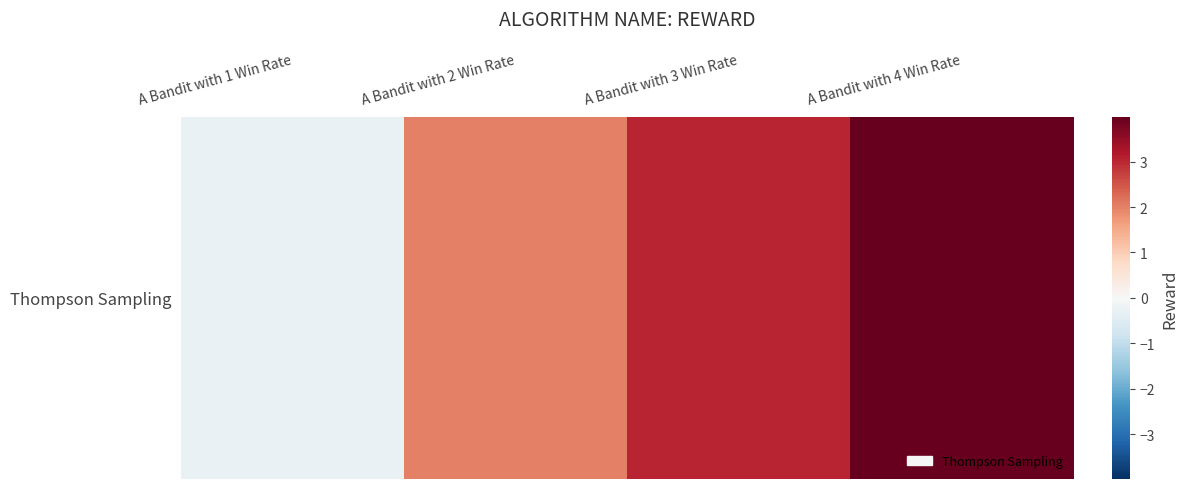

How many positive values are there?

3